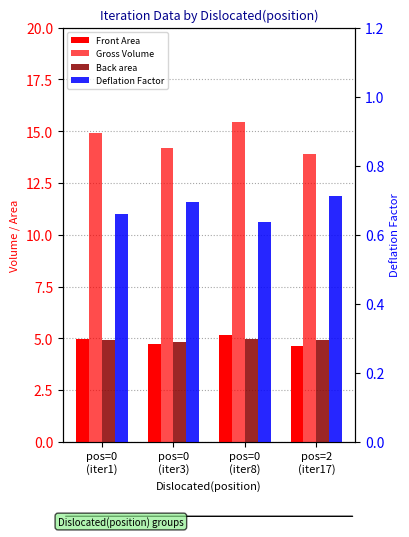

Is the value of Back area at pos=0
(iter8) greater than the value of Gross Volume at pos=2
(iter17)?

No